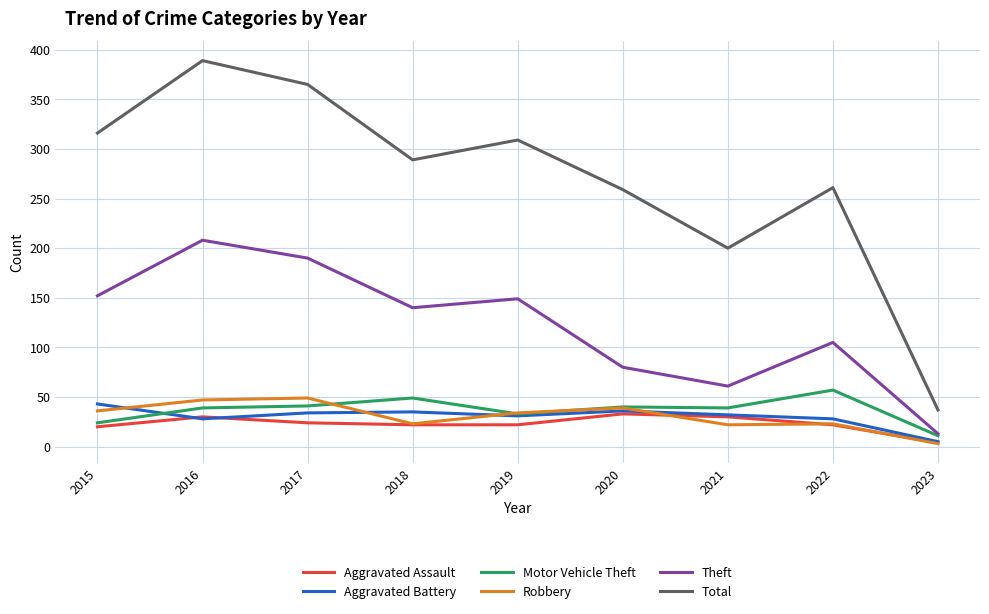

Does the chart display data point markers on the line(s)?

No